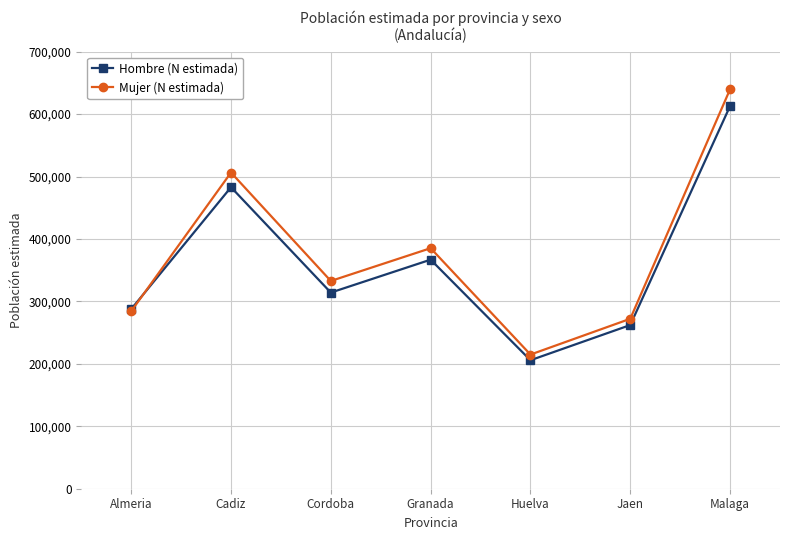

What is the difference between the maximum and minimum values in the Hombre (N estimada) series?

407194